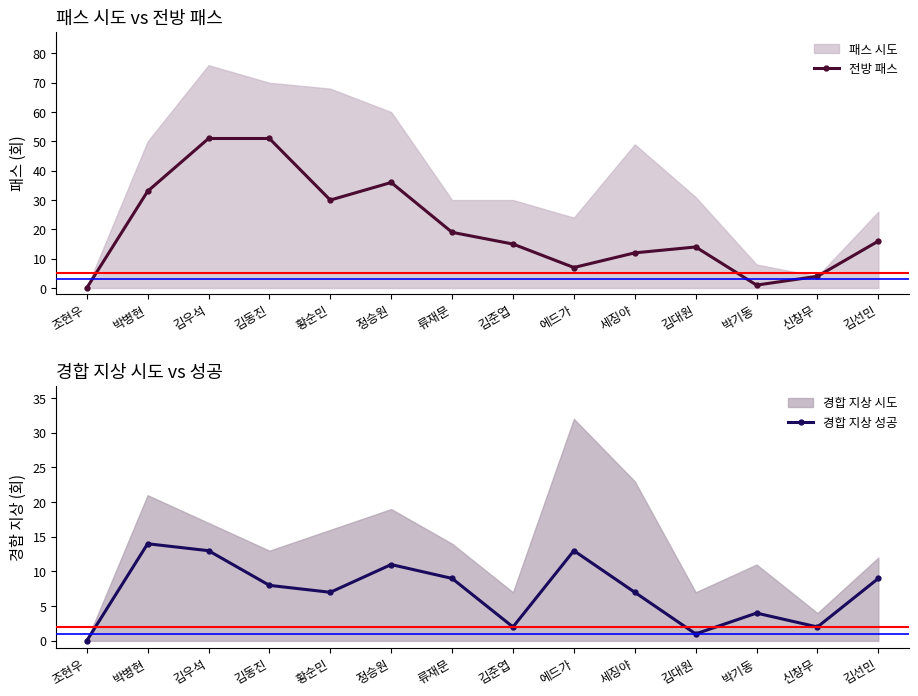

What is the difference between the maximum and second lowest values in the 전방 패스 series?

50